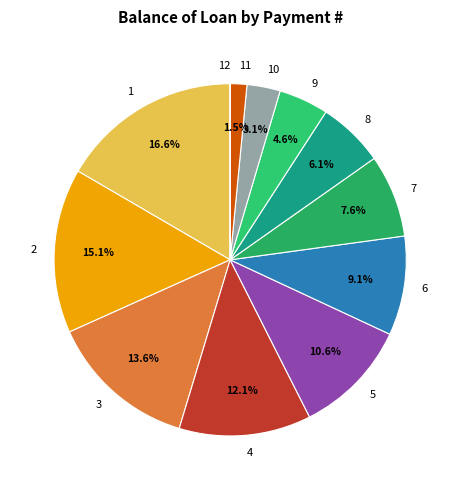

Is the sum of 7 and 11 greater than half?

No